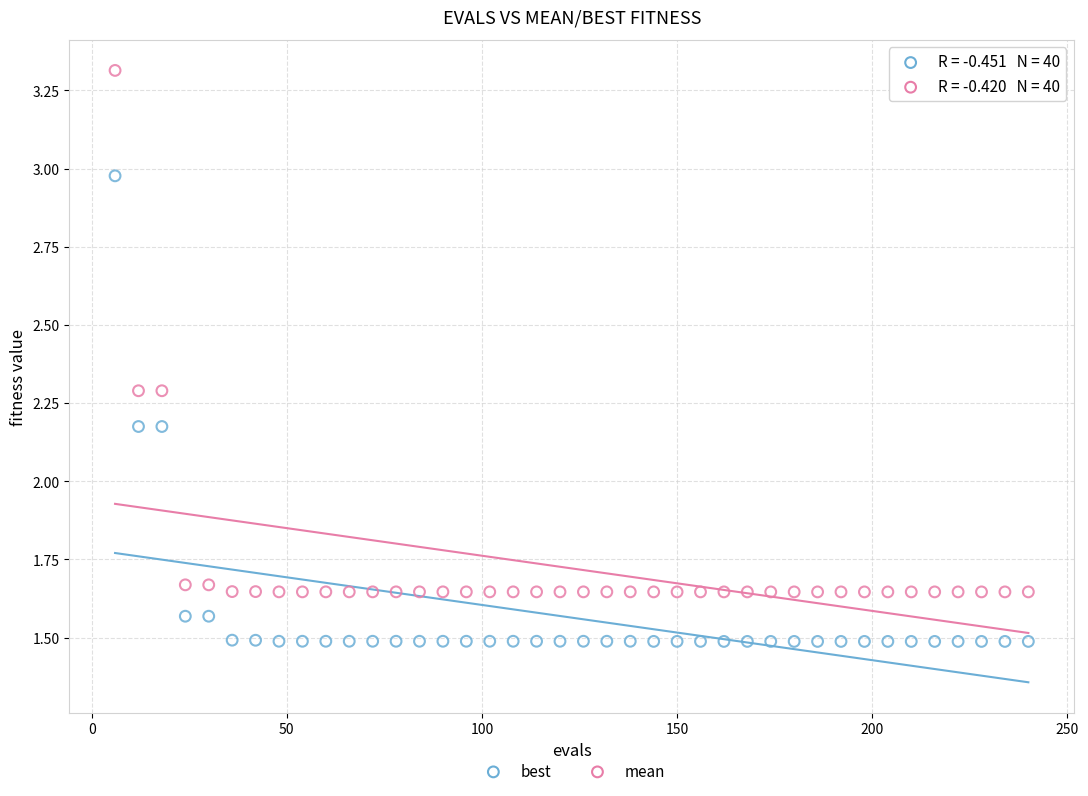

What is the X range (max minus min) for the scatter plot?

234.0